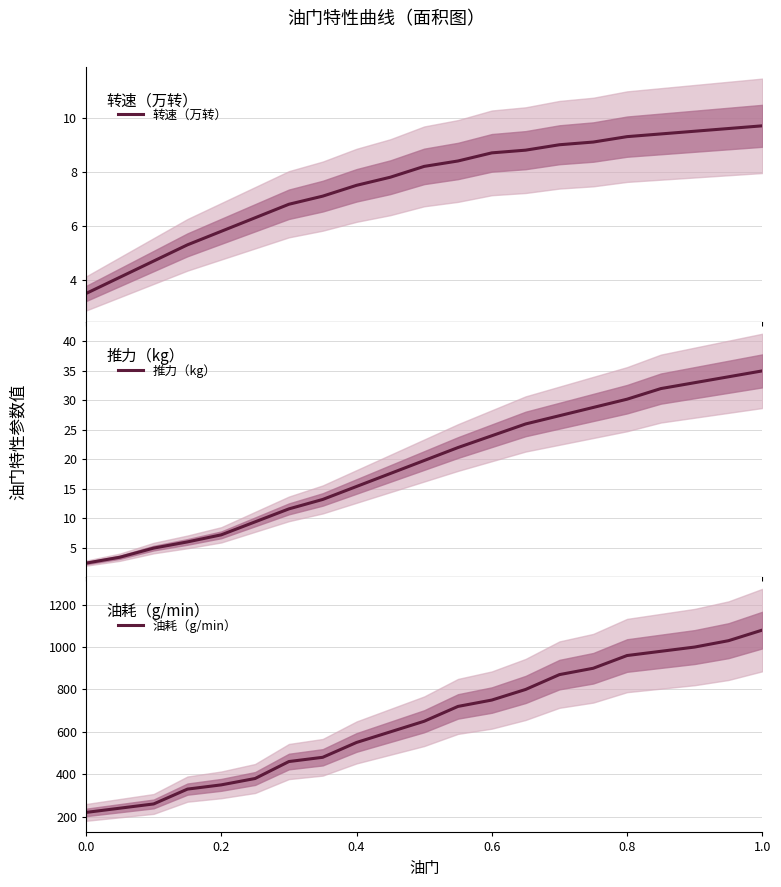

At how many categories does at least one series exceed 63?

21